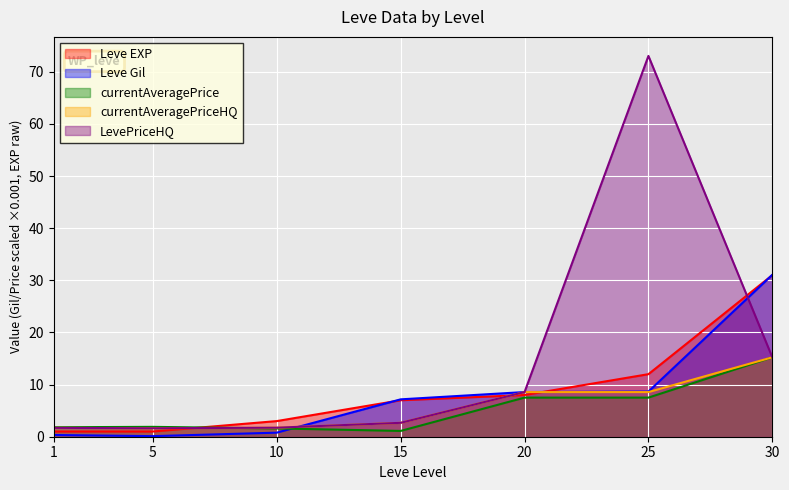

What is the total value across all series at 1?

6.5